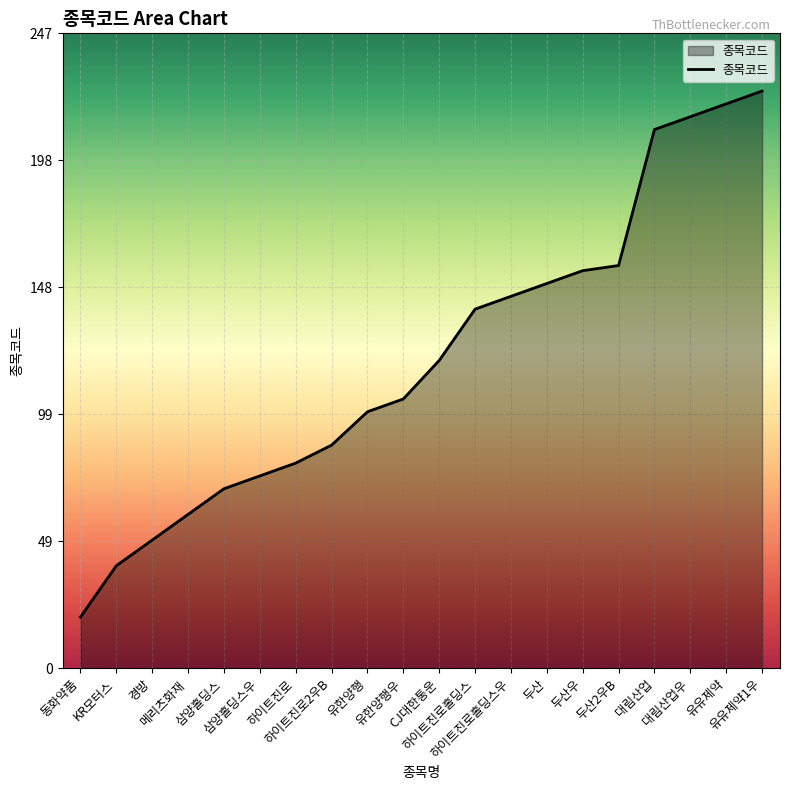

What is the minimum value shown in the chart?

20